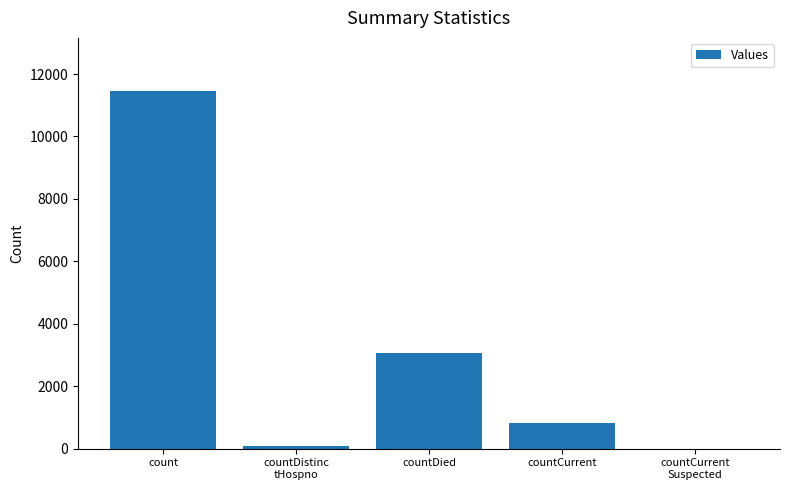

Reading left to right, transcribe all the data shown in this chart.

11441	76	3070	816	0